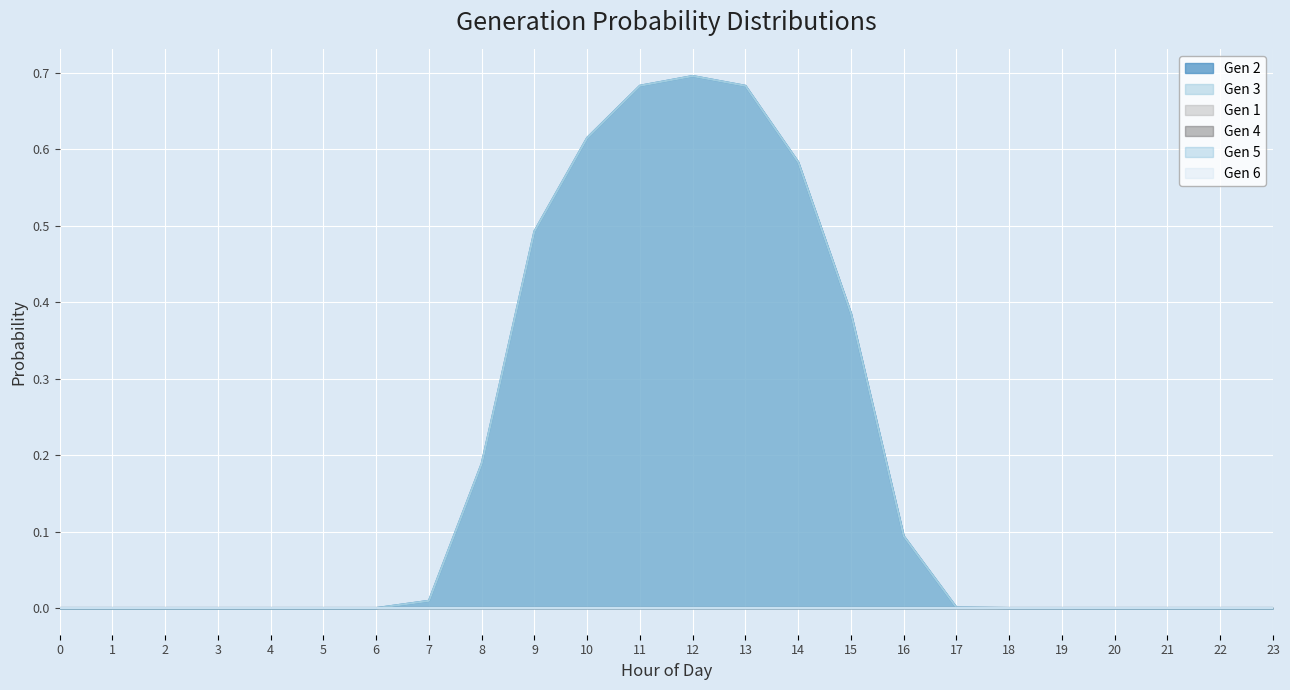

Which series changed the most between 0 and 17?

Gen 2